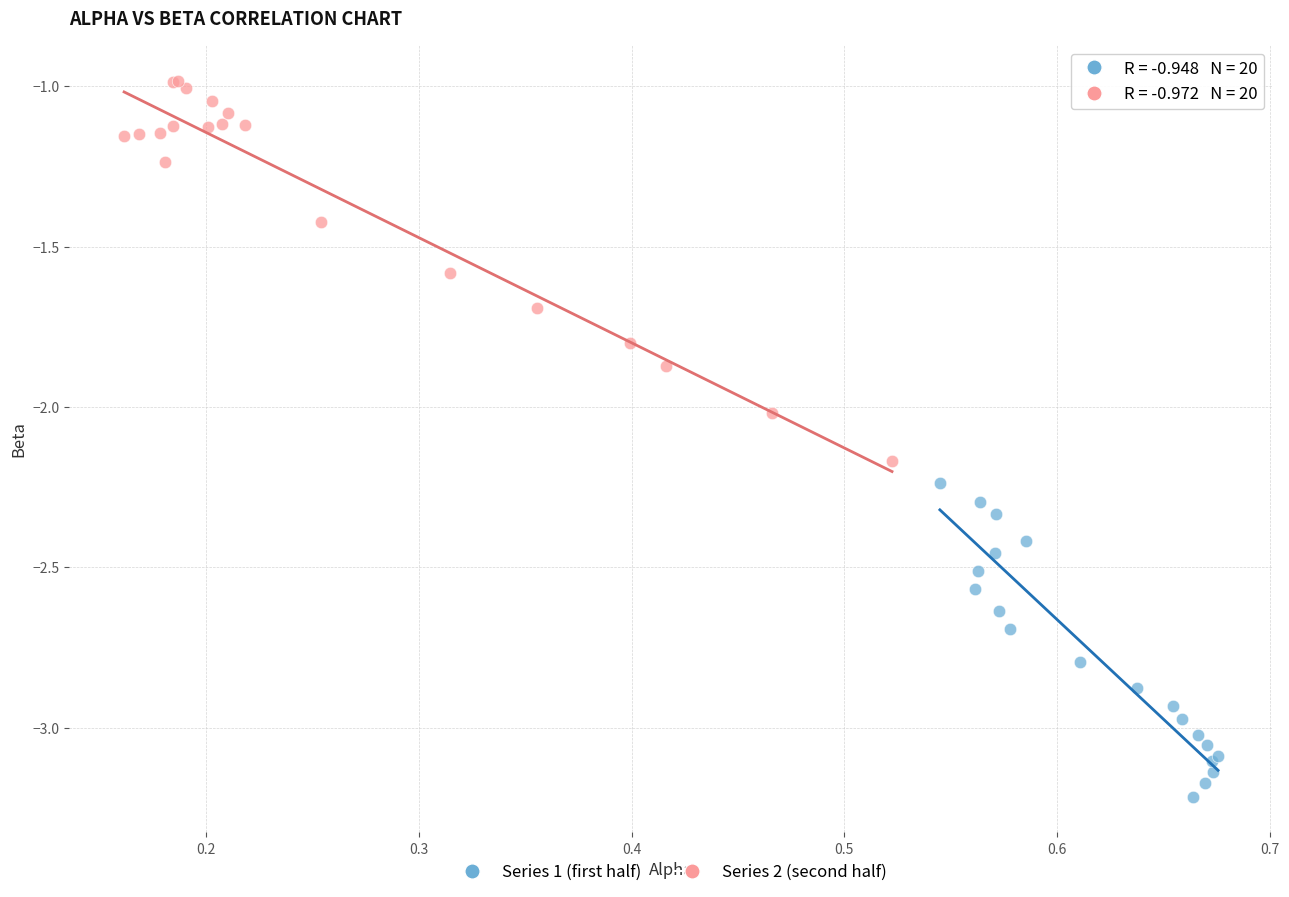

Which series has the largest Y range (max minus min)?

Series 2 (second half)